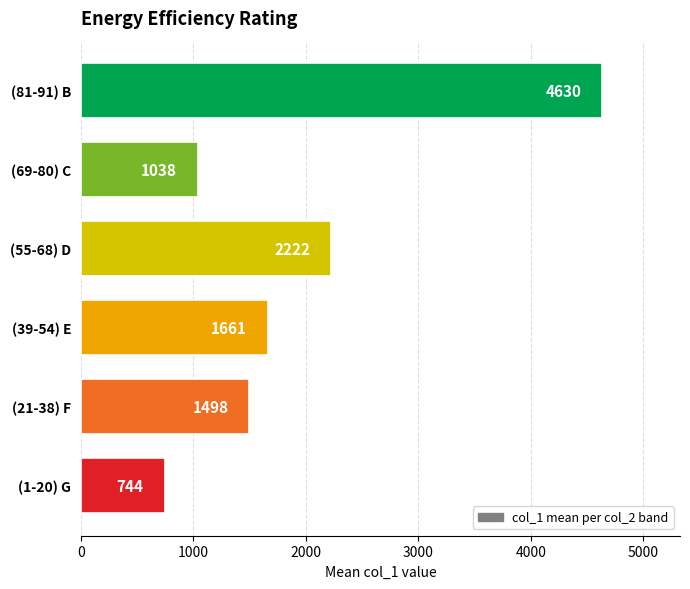

Count the number of categories in the chart.

6